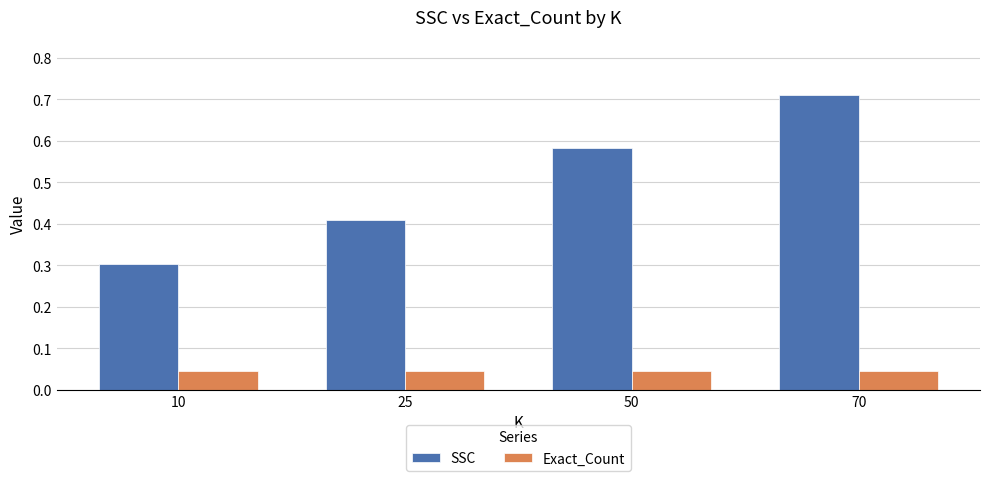

Rank the series by their average value, from lowest to highest.

Exact_Count, SSC